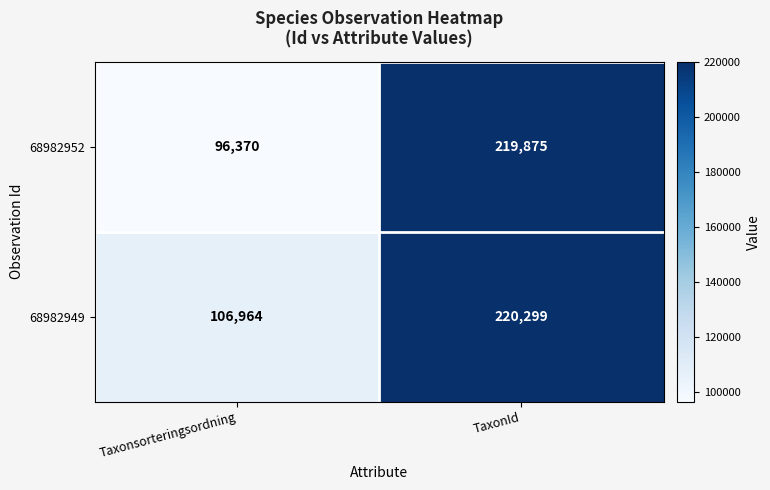

What is the difference between the highest and lowest values at TaxonId?

424